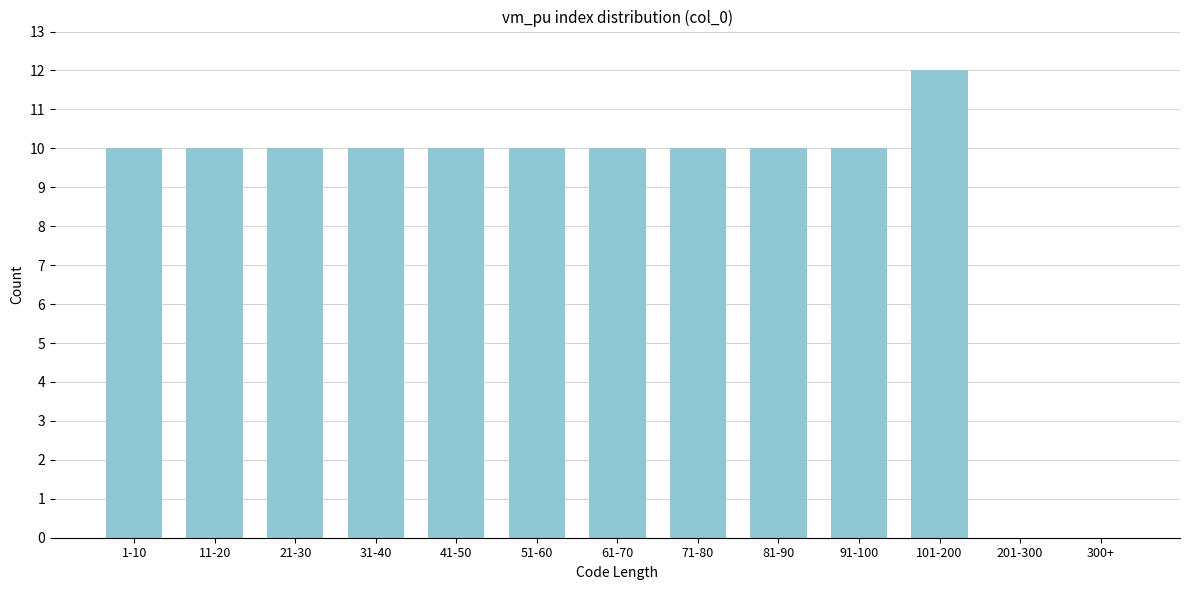

Reading left to right, transcribe all the data shown in this chart.

1-10=10	11-20=10	21-30=10	31-40=10	41-50=10	51-60=10	61-70=10	71-80=10	81-90=10	91-100=10	101-200=12	201-300=0	300+=0